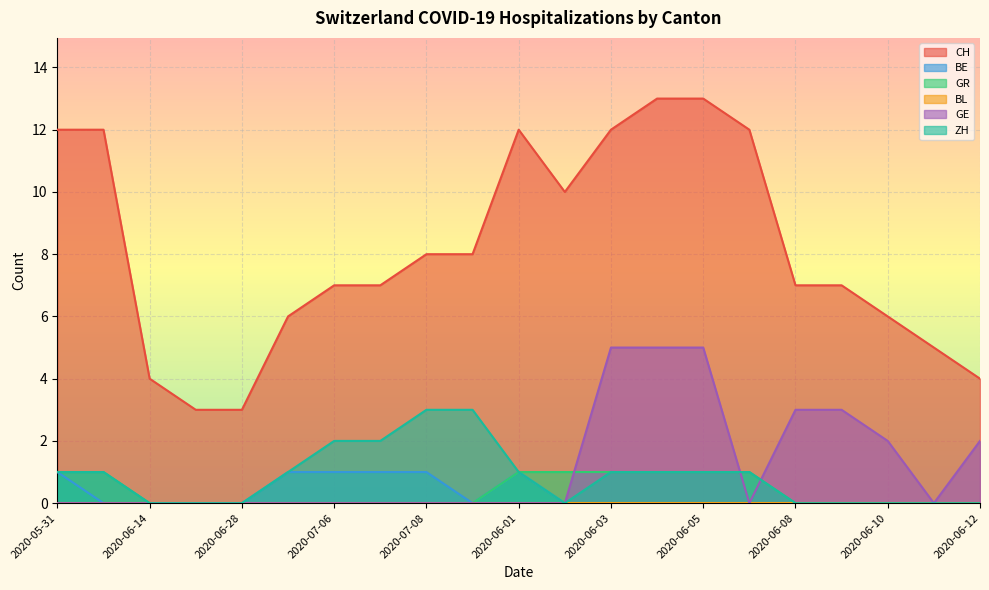

How many data points does each series have?

21